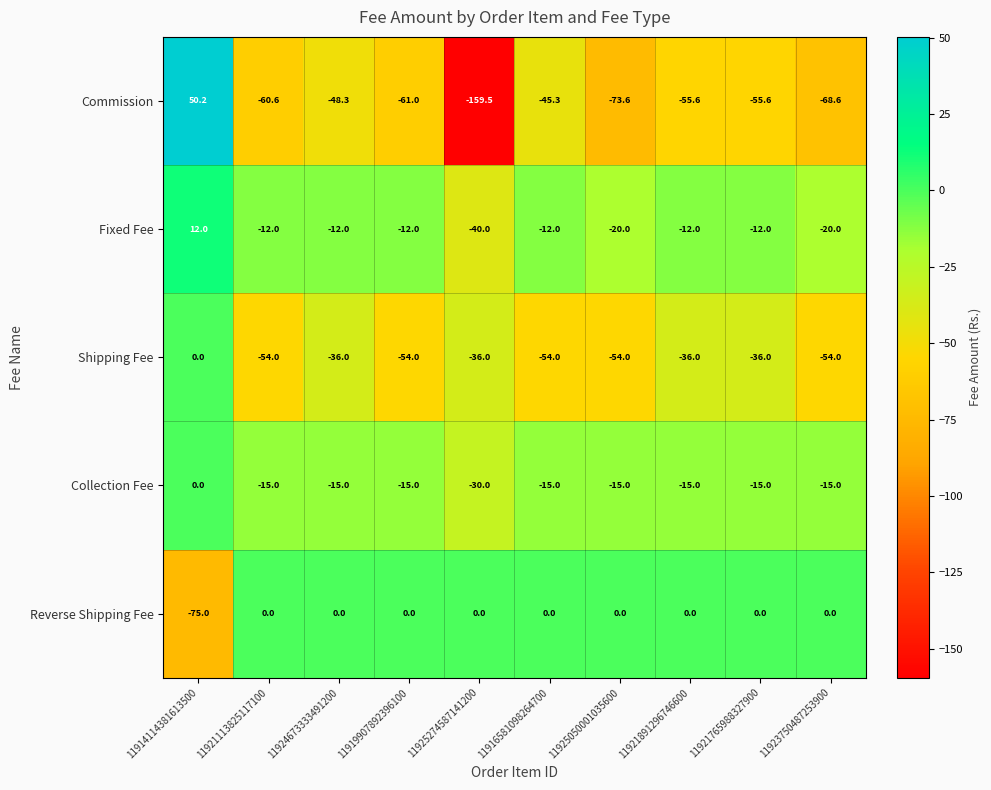

What is the average value of the Reverse Shipping Fee series?

-7.5